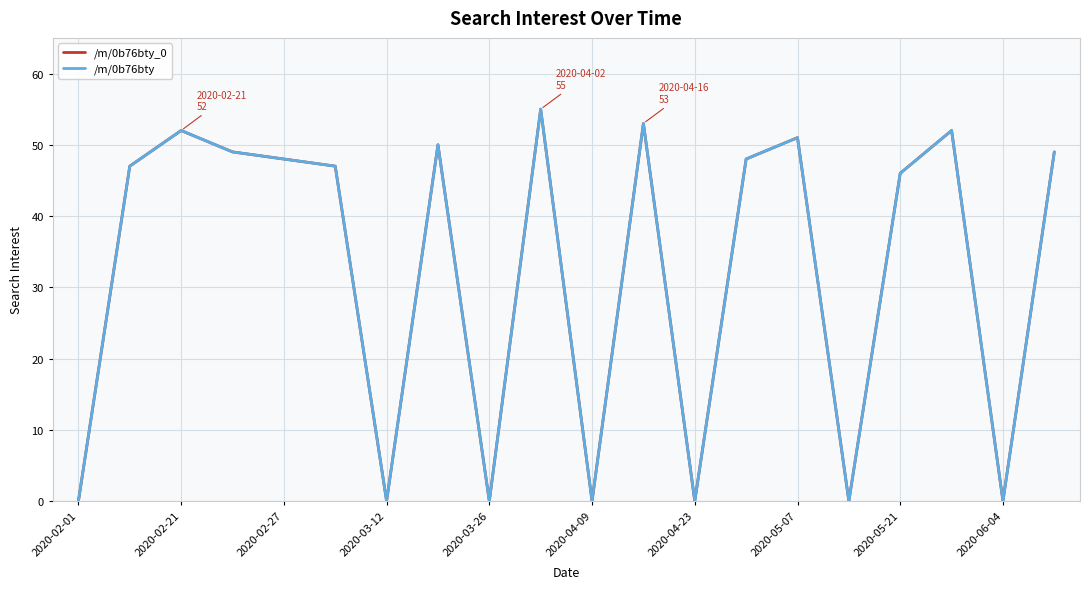

Is this an area chart (filled region under the line)?

No